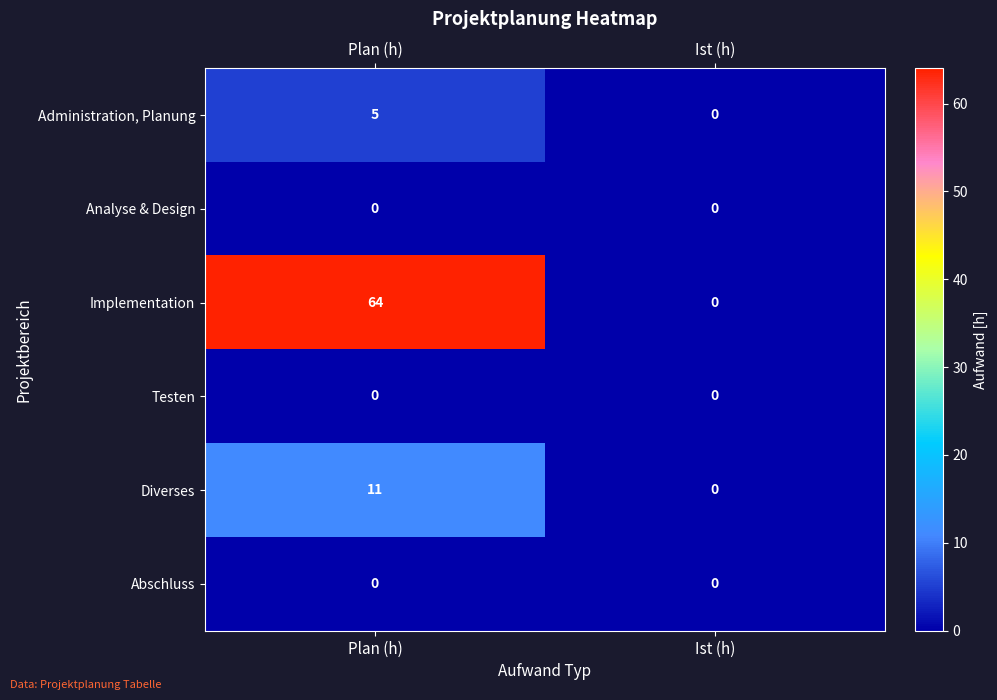

Which series has the largest total across all categories?

Implementation